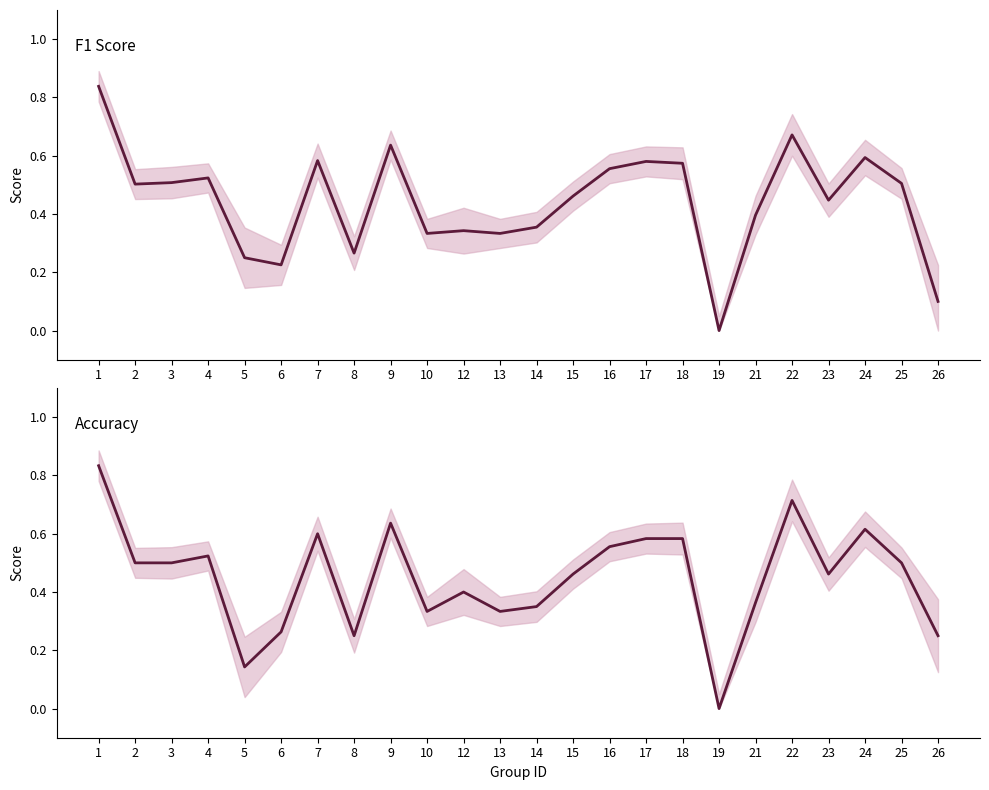

Rank the series by their maximum value, from highest to lowest.

f1, accuracy